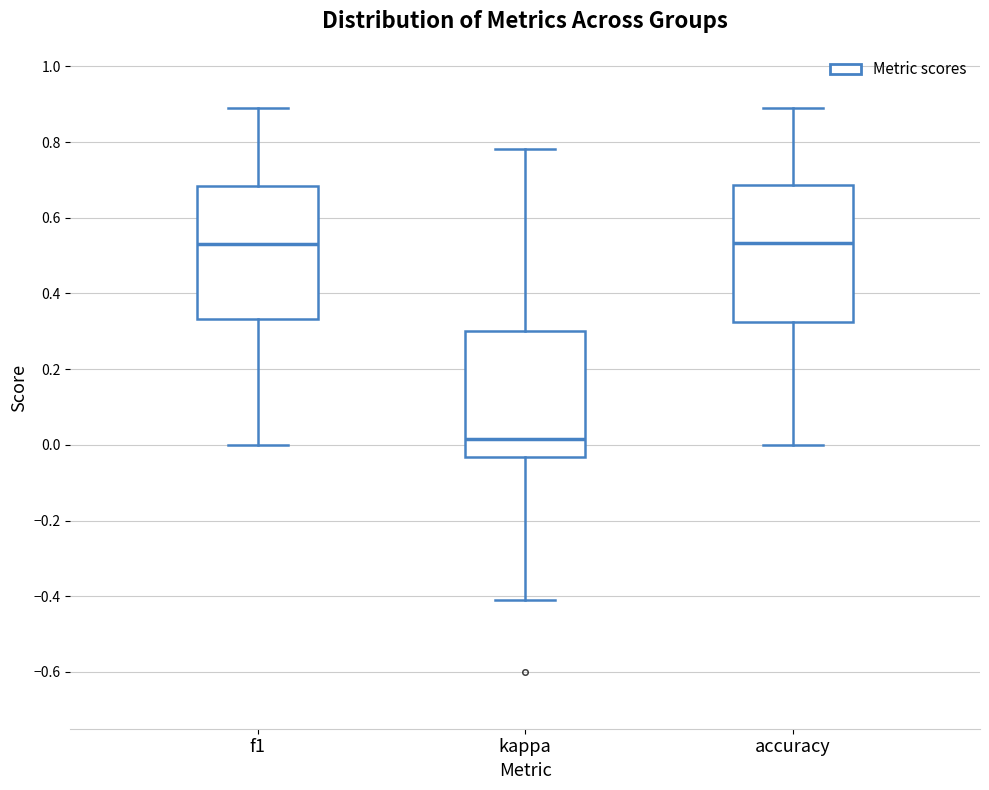

Which box's median line is the lowest?

kappa